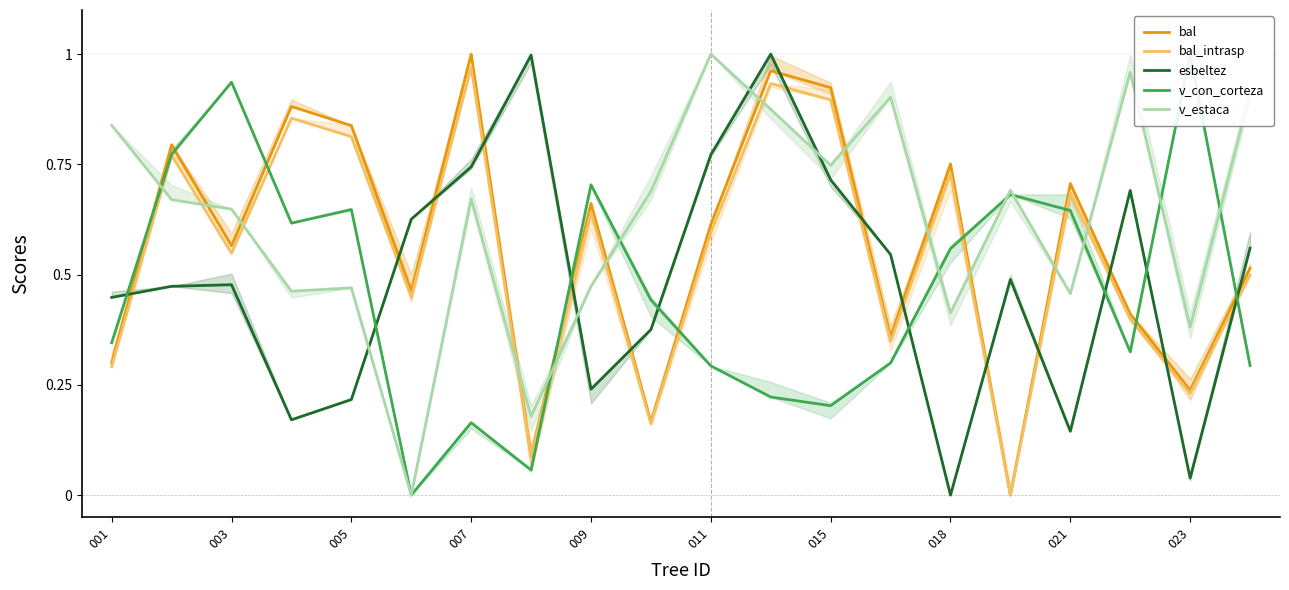

What is the greatest value displayed?

1.0